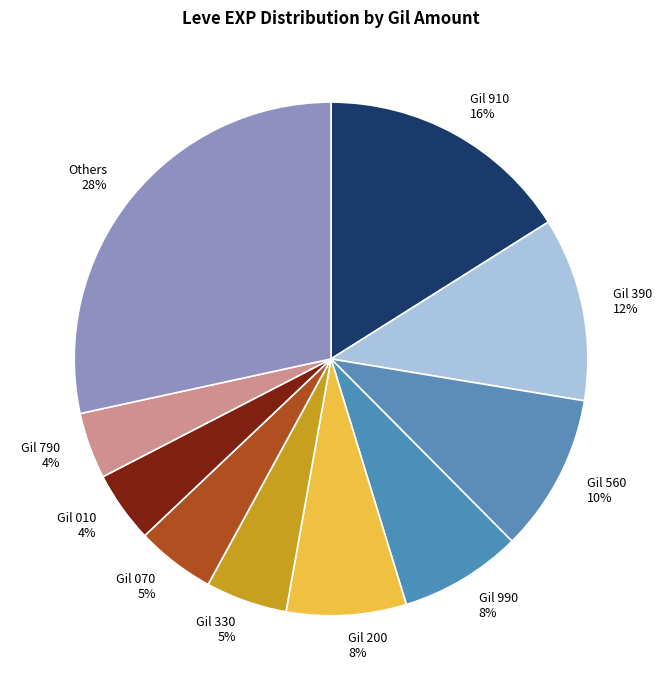

Which category has the biggest portion of the pie?

Others